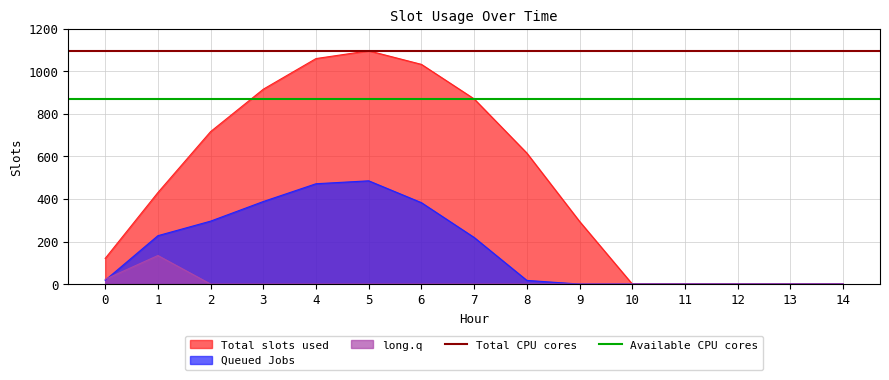

Which series has the largest total across all categories?

Total CPU cores